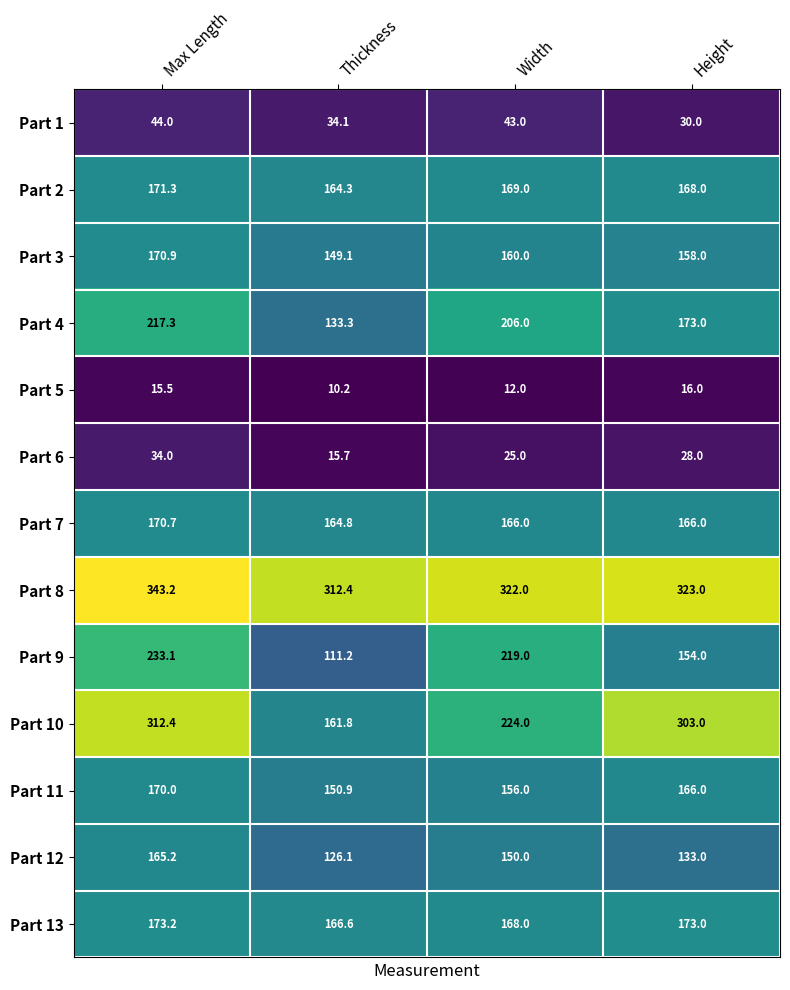

Which series has the largest range (max minus min)?

Part 10